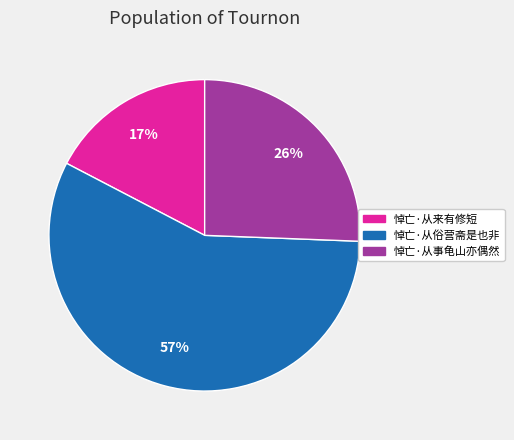

To the nearest percent, what is the combined percentage of 悼亡·从来有修短 and 悼亡·从俗营斋是也非?

74%